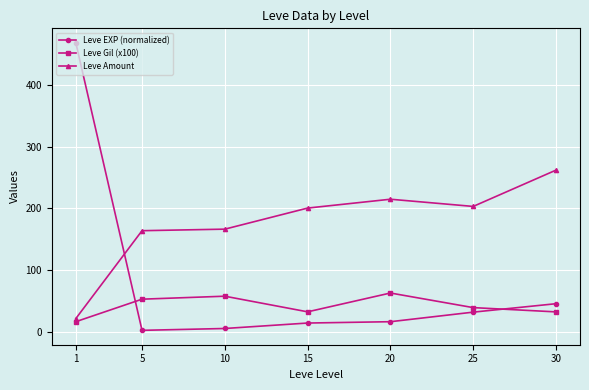

What value does the Leve EXP (normalized) series have at 10?

5.3